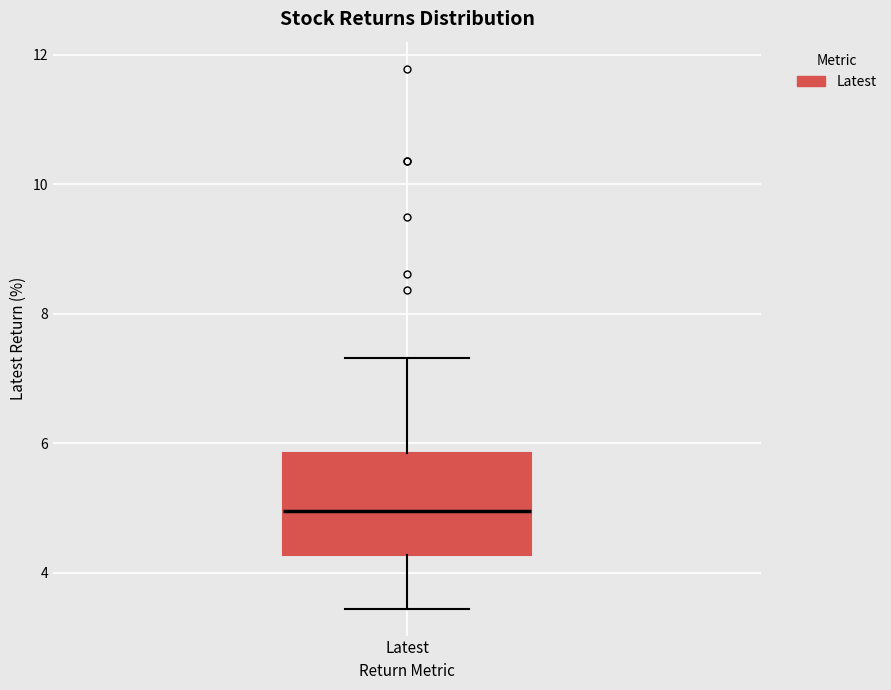

Where is the lower edge of the box for Latest on the y-axis? The values are not printed on the chart, so give them approximately, as read against the axis.

4.2